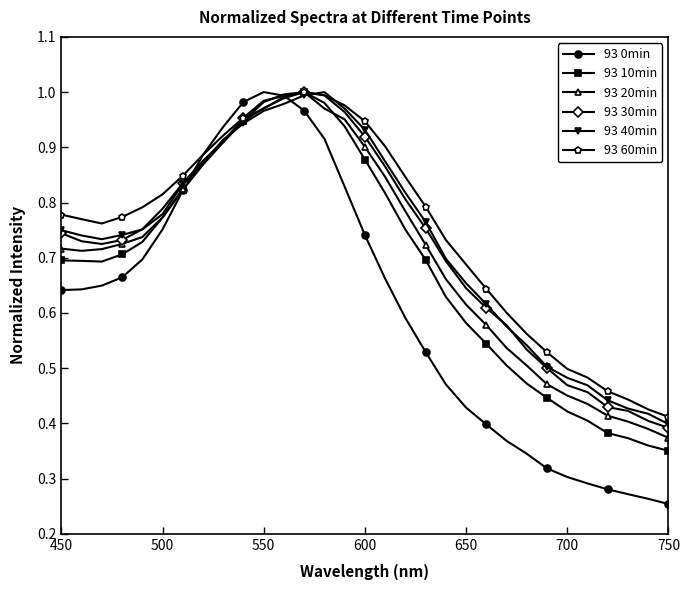

Which series has the largest range (max minus min)?

93 0min